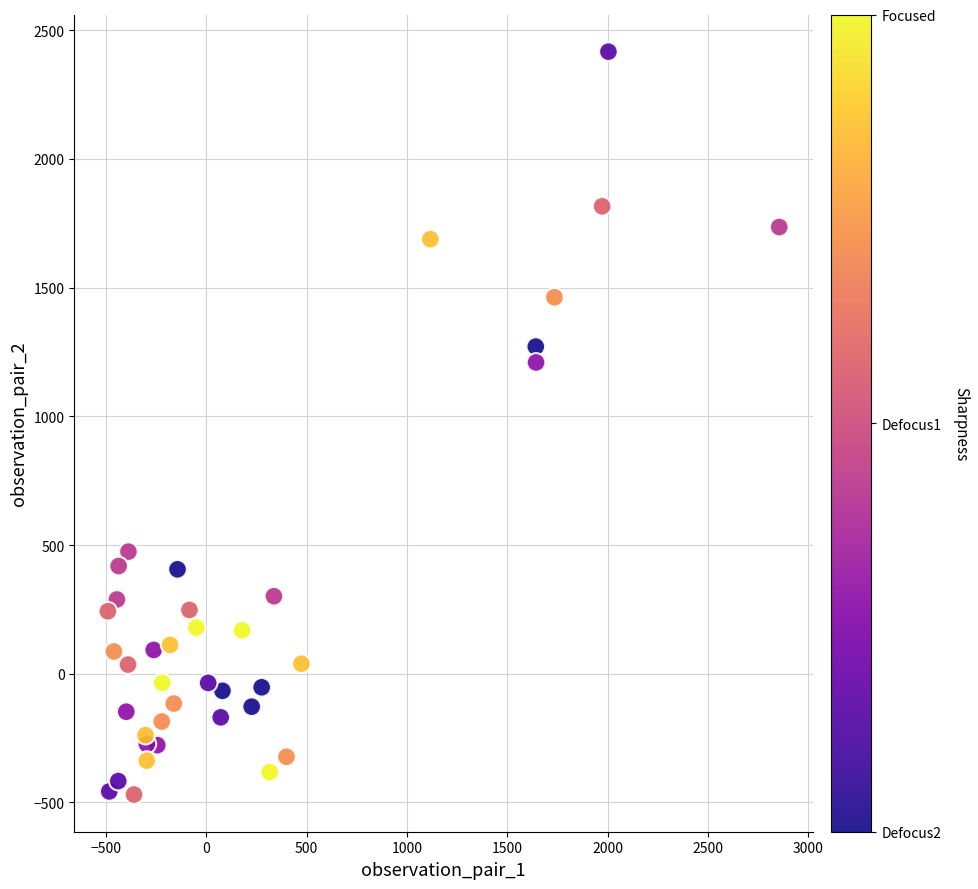

What Y value in the scatter plot is closest to 973?

1209.3